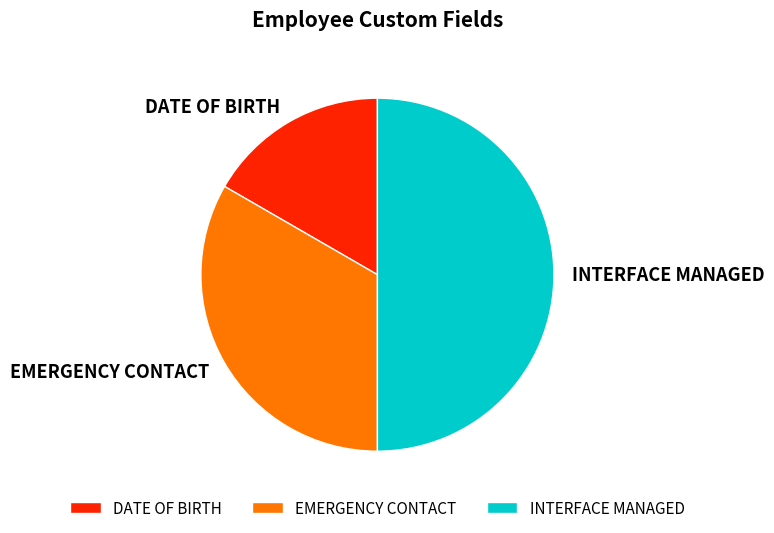

The INTERFACE MANAGED slice represents 62% of the pie. True or false?

False